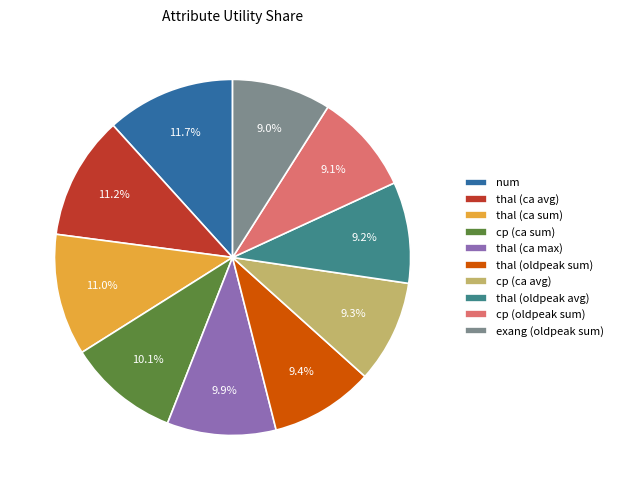

Does exang (oldpeak sum) account for over 50% of the chart?

No